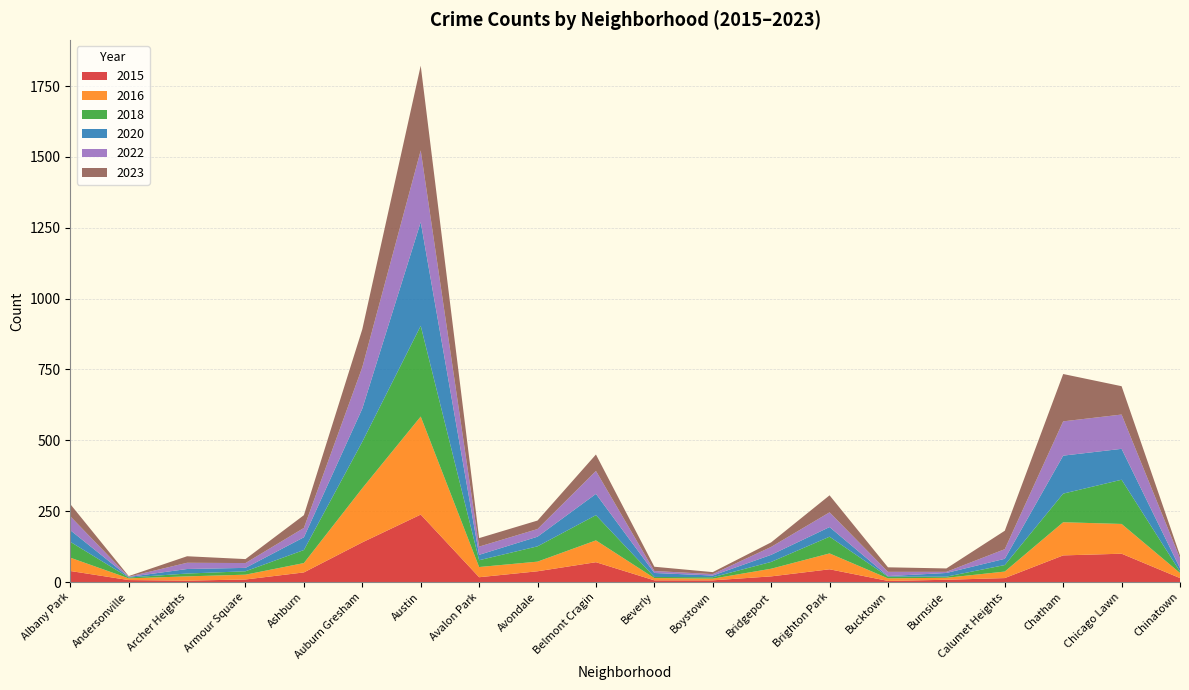

Reading right to left, list all the values displayed in this chart.

2015: 14	100	94	14	8	4	45	20	6	6	70	38	17	238	140	34	9	5	7	39
2016: 18	105	117	23	7	9	56	27	6	8	77	34	36	346	191	33	17	15	6	47
2018: 5	156	101	23	4	6	59	24	5	4	89	54	24	320	164	46	12	10	3	56
2020: 12	109	134	22	13	2	34	25	6	14	75	34	19	366	117	45	12	16	2	41
2022: 35	121	121	34	4	15	52	28	5	7	81	27	29	253	146	33	17	22	1	49
2023: 10	100	167	65	12	16	60	16	7	15	58	30	30	299	134	45	14	23	2	43